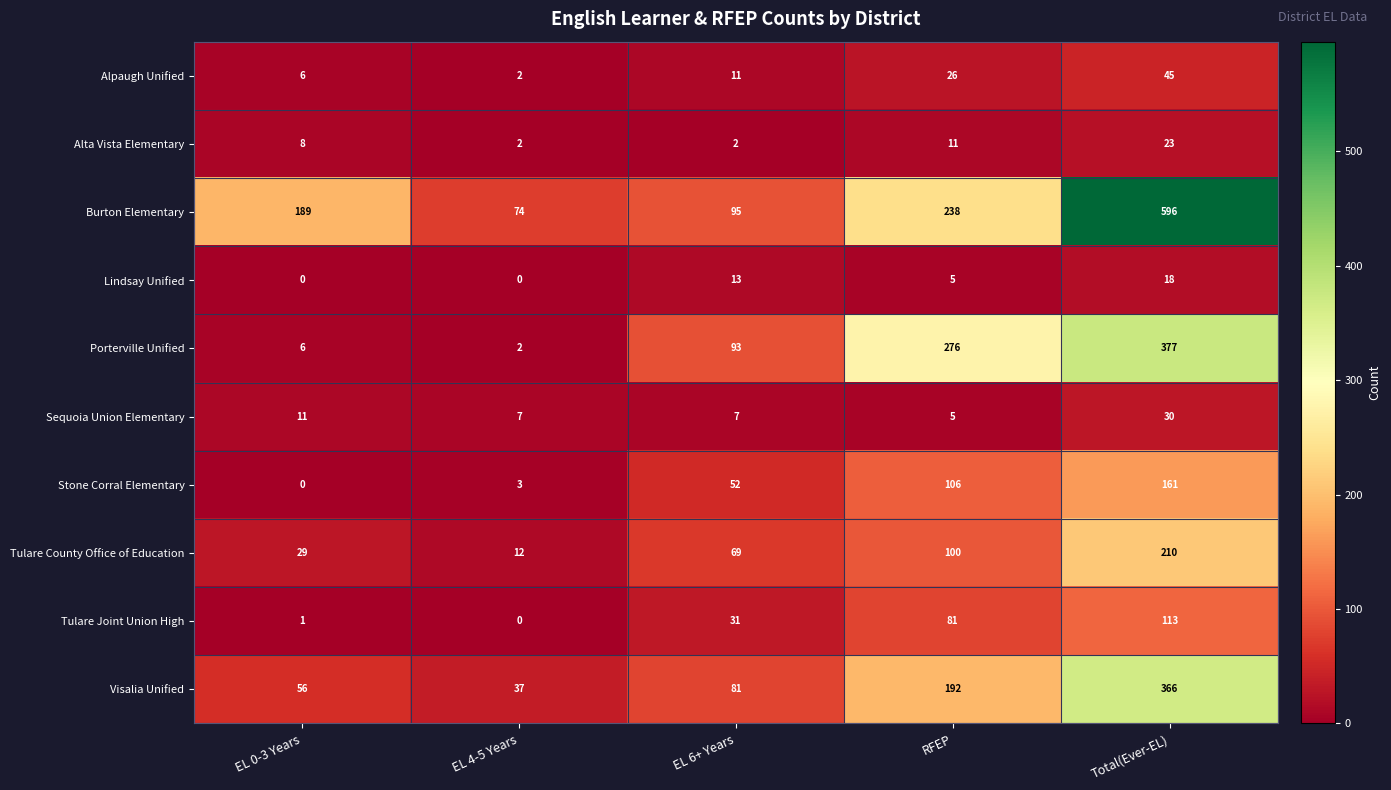

How many data points in Alpaugh Unified are less than 11?

2